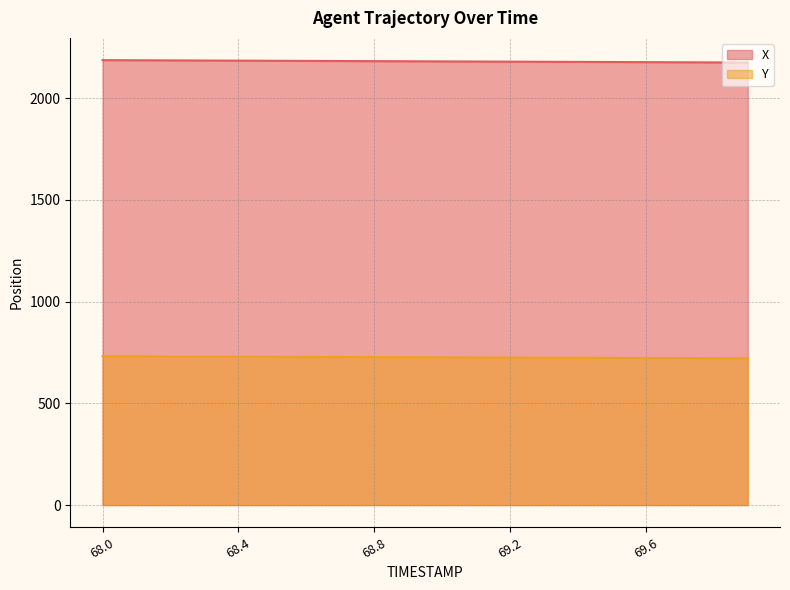

List the series in order of their overall mean, highest first.

X, Y